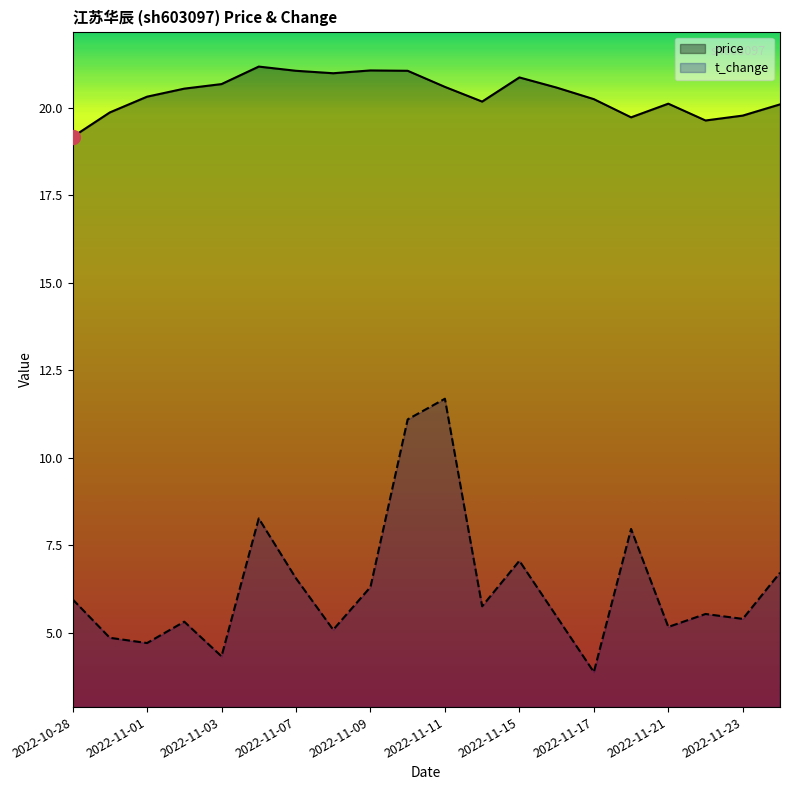

Where does the t_change series first go above 5?

2022-10-28